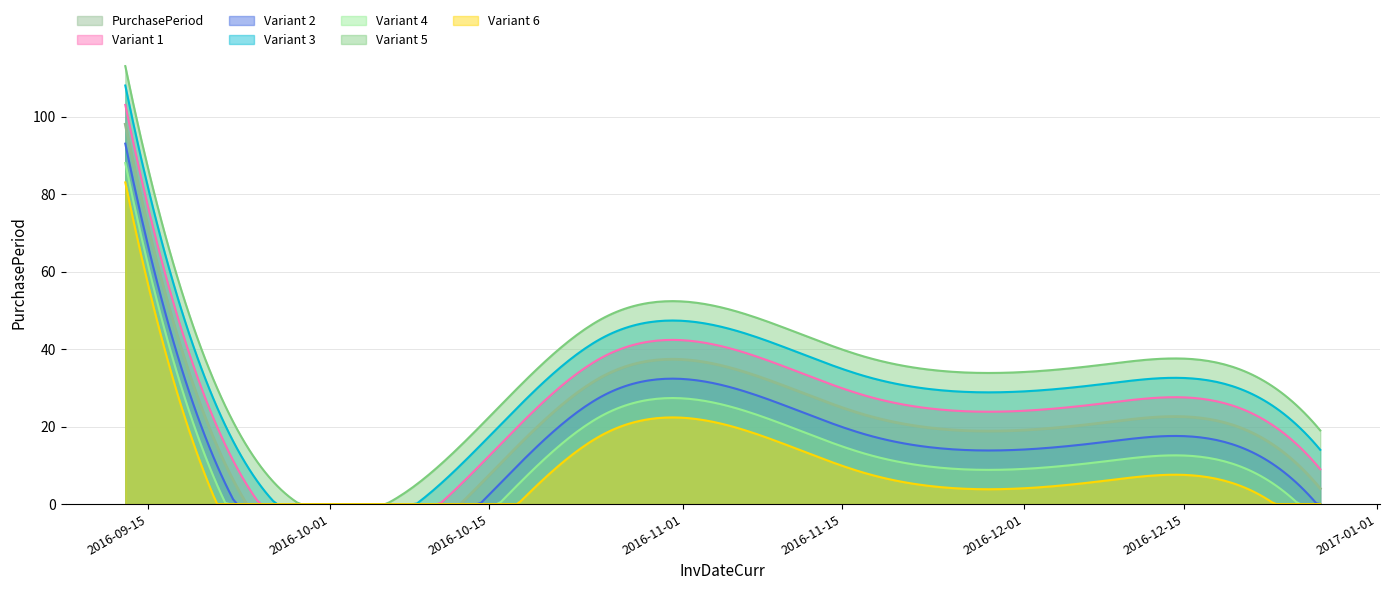

Which category has the lowest value across all series?

2016-12-27